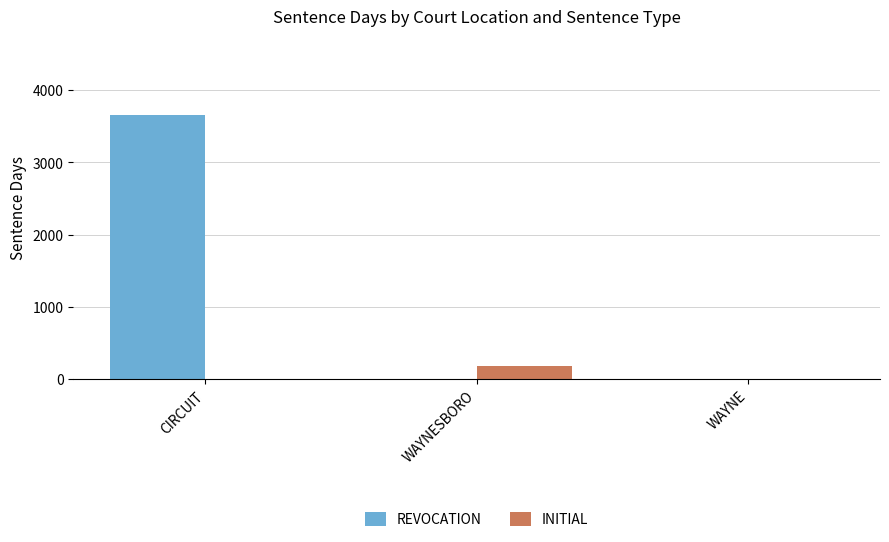

Count the REVOCATION values in the range 0 to 3652.

3